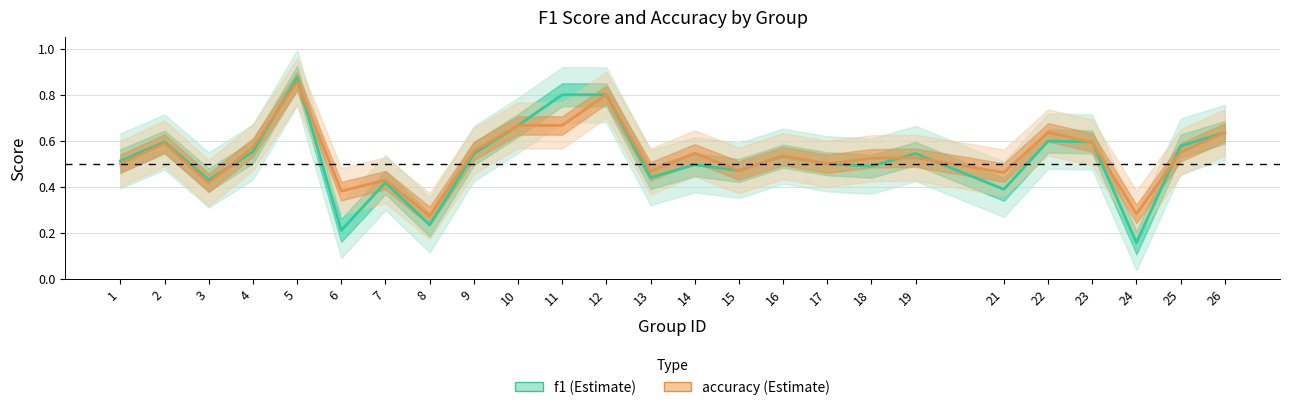

Is it true that f1 equals 0.3 at 2?

False